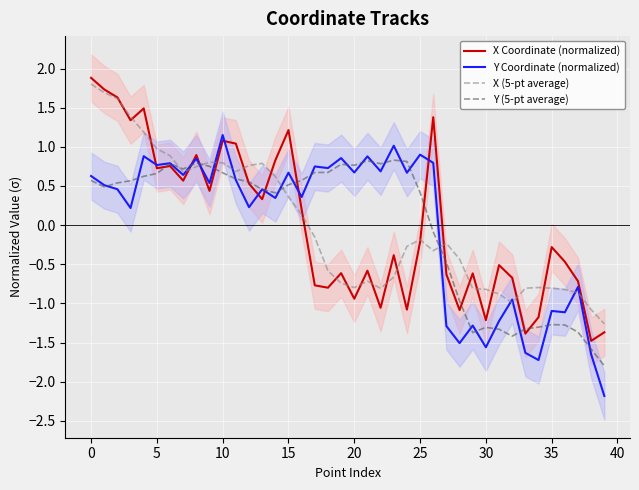

Does the chart display data point markers on the line(s)?

No